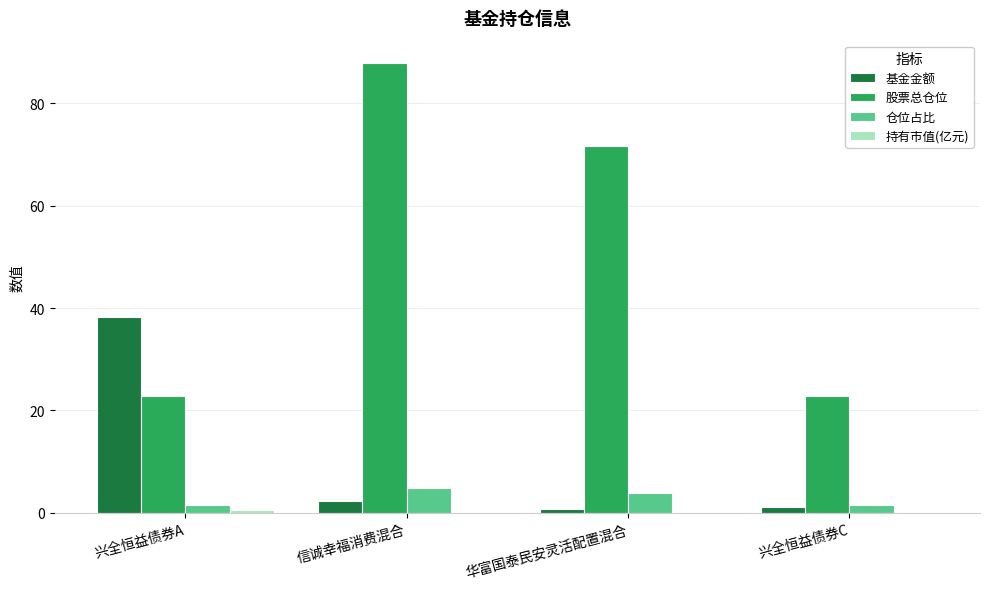

Where is 股票总仓位 nearest to the value 55?

华富国泰民安灵活配置混合